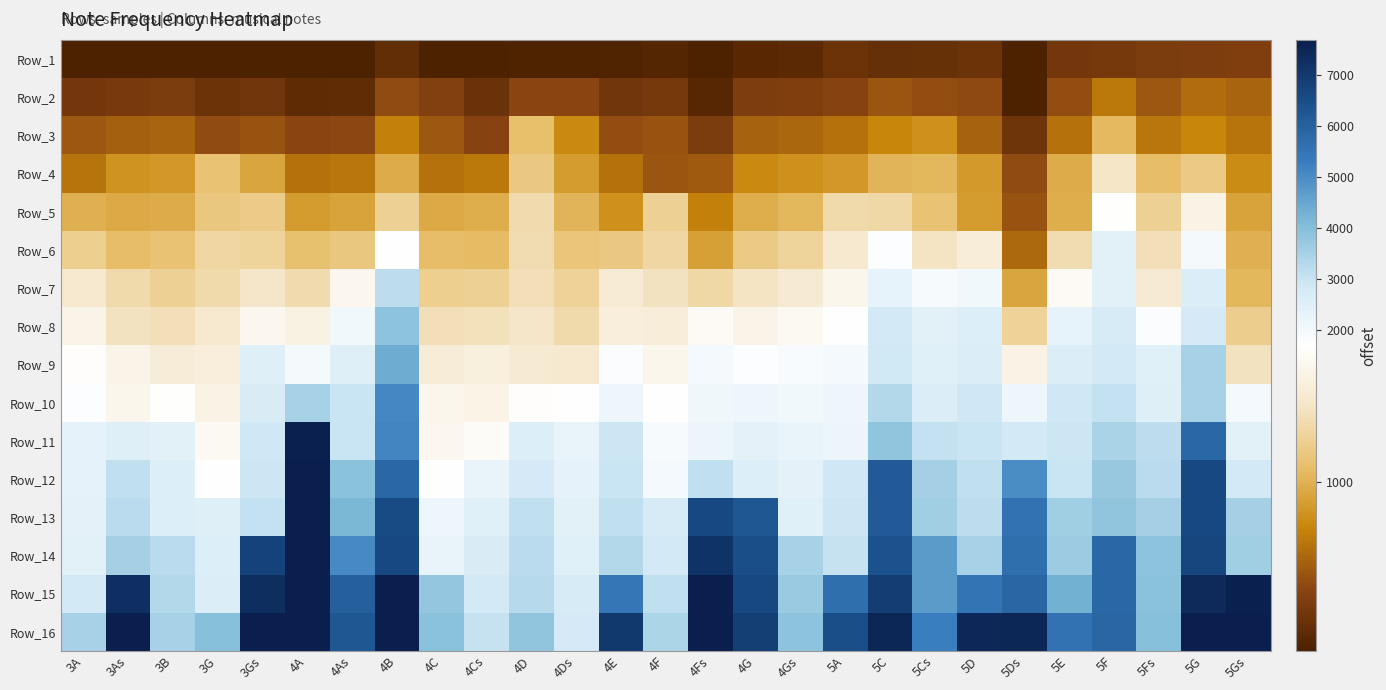

Rank the series by their maximum value, from lowest to highest.

Row_1, Row_2, Row_3, Row_4, Row_5, Row_6, Row_7, Row_8, Row_9, Row_10, Row_11, Row_12, Row_13, Row_14, Row_15, Row_16